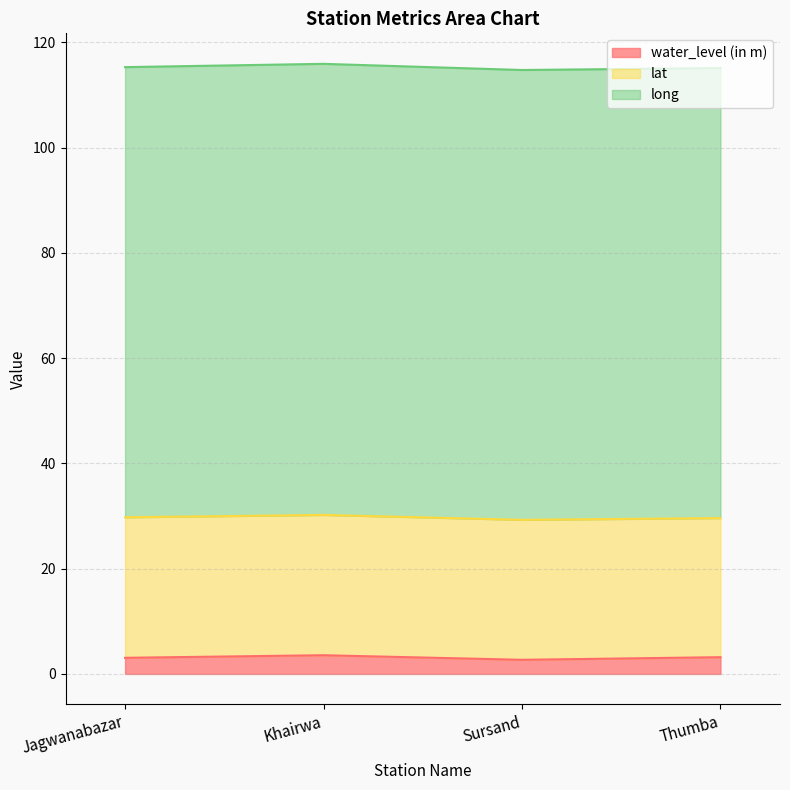

Is the value of water_level (in m) at Sursand greater than the value of lat at Jagwanabazar?

No